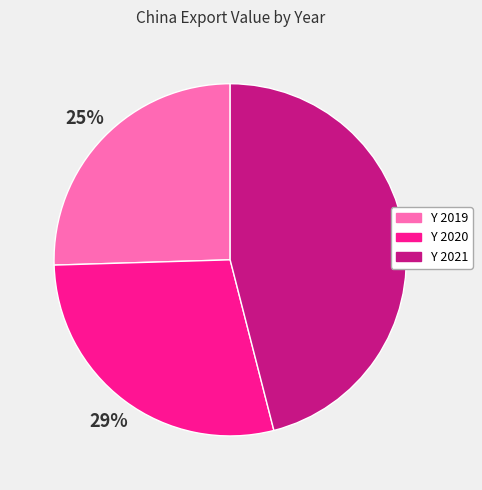

True or false: Y 2021 accounts for 46% of the total.

True